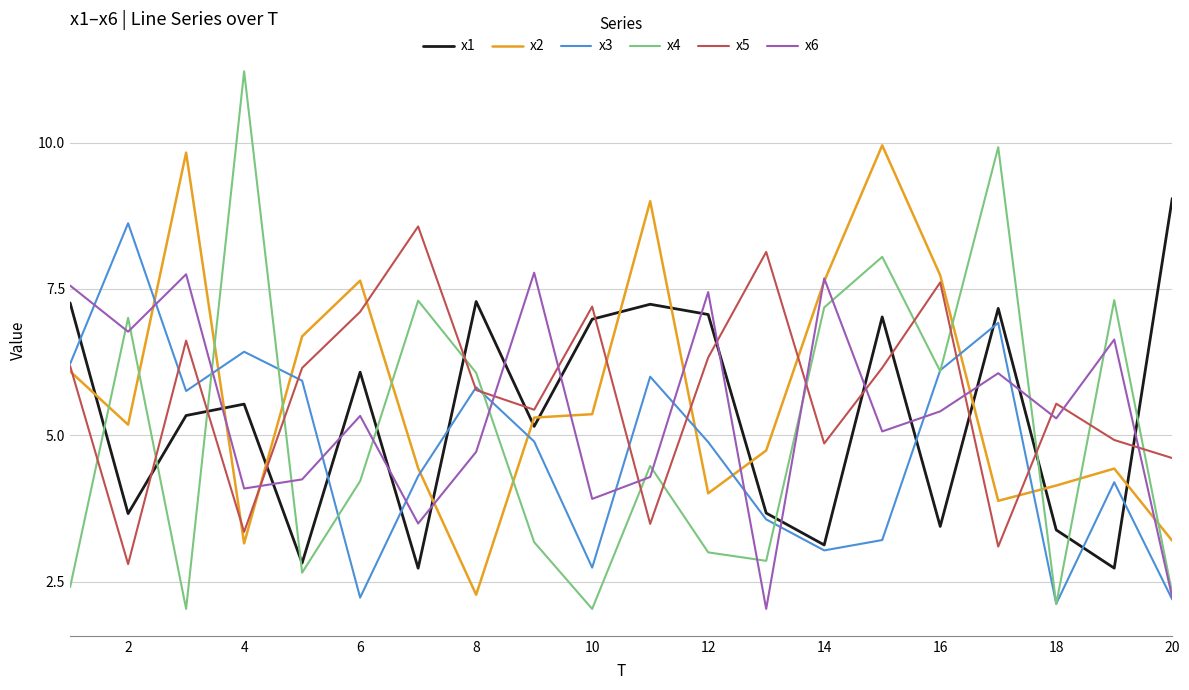

True or false: x5 and x6 cross at least once.

True